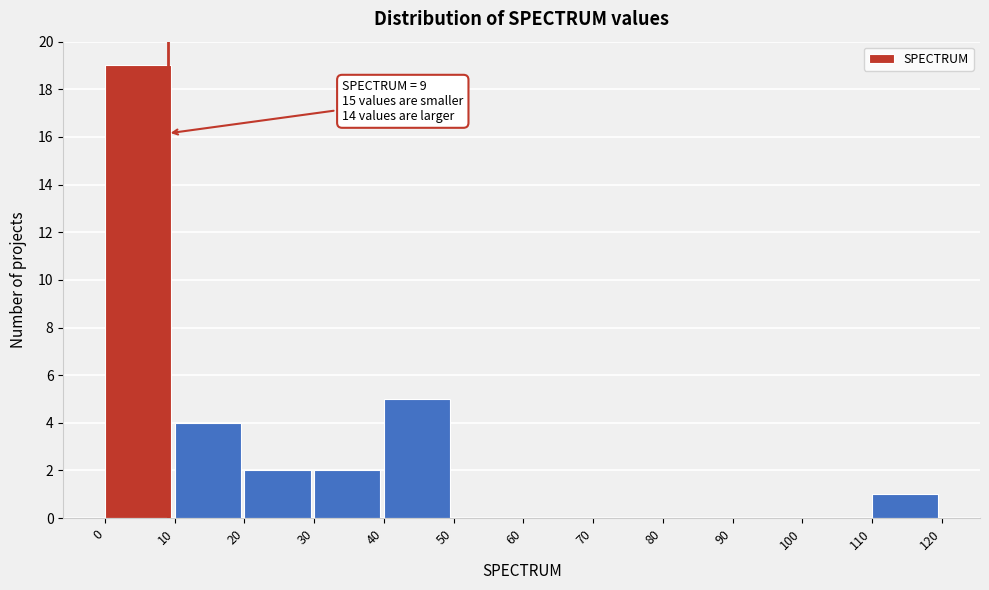

Which range on the x-axis has the tallest bar?

0 to 10